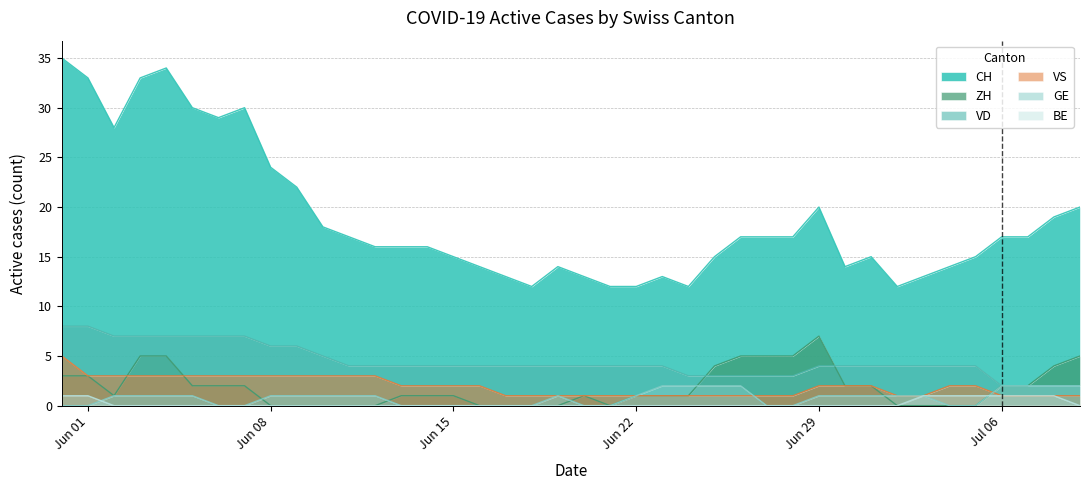

Which series has the largest range (max minus min)?

CH